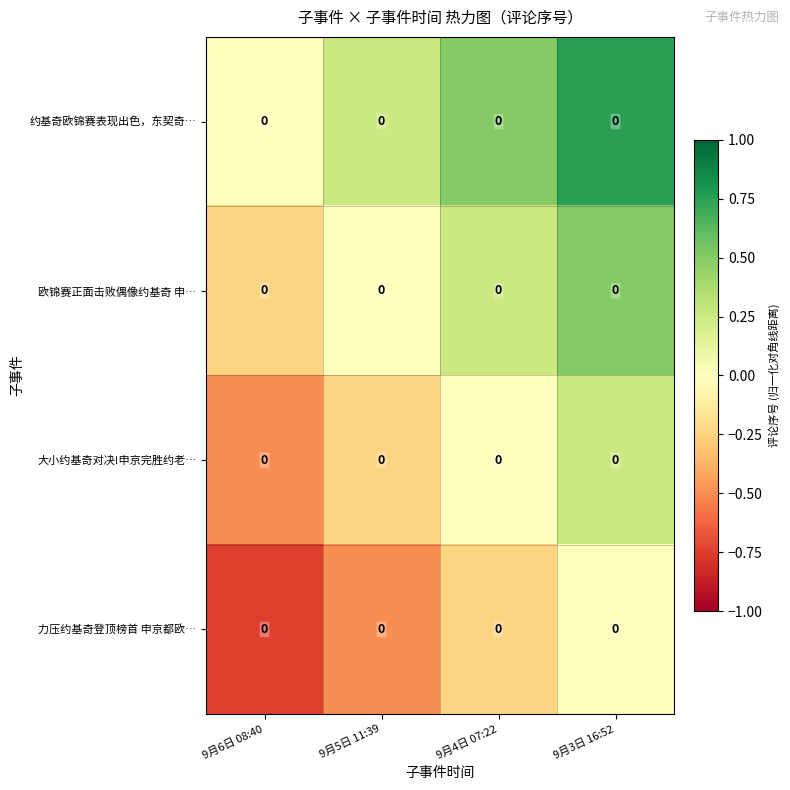

At how many categories does at least one series exceed 0?

3